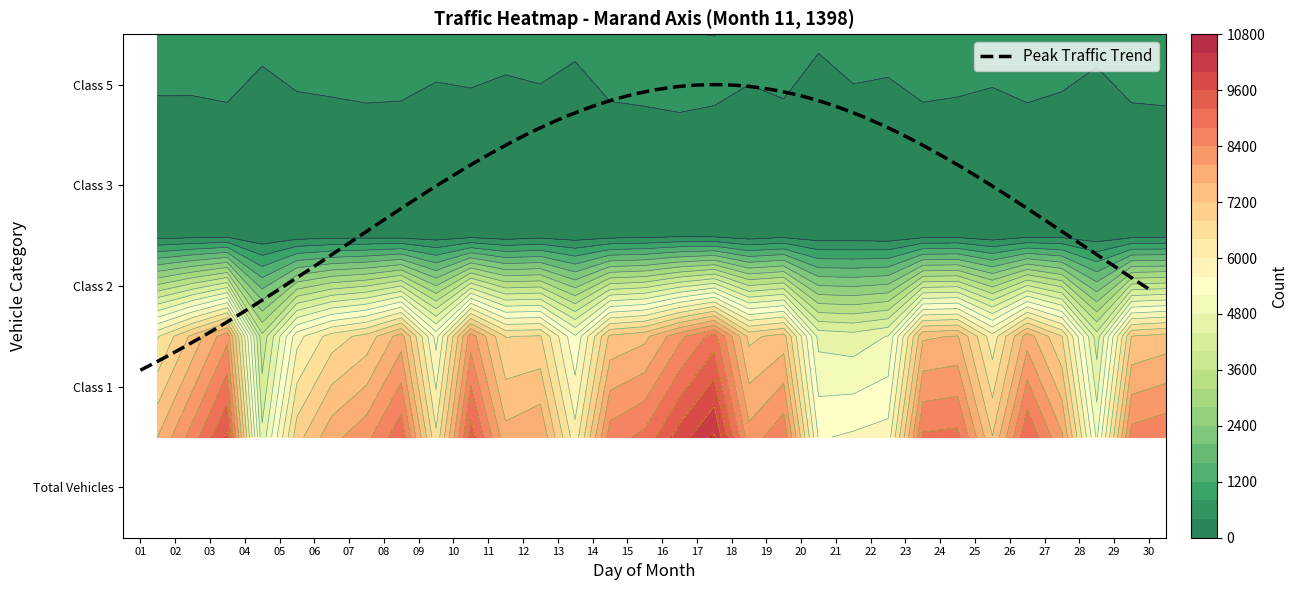

What is the total value across all series at 14?

17084